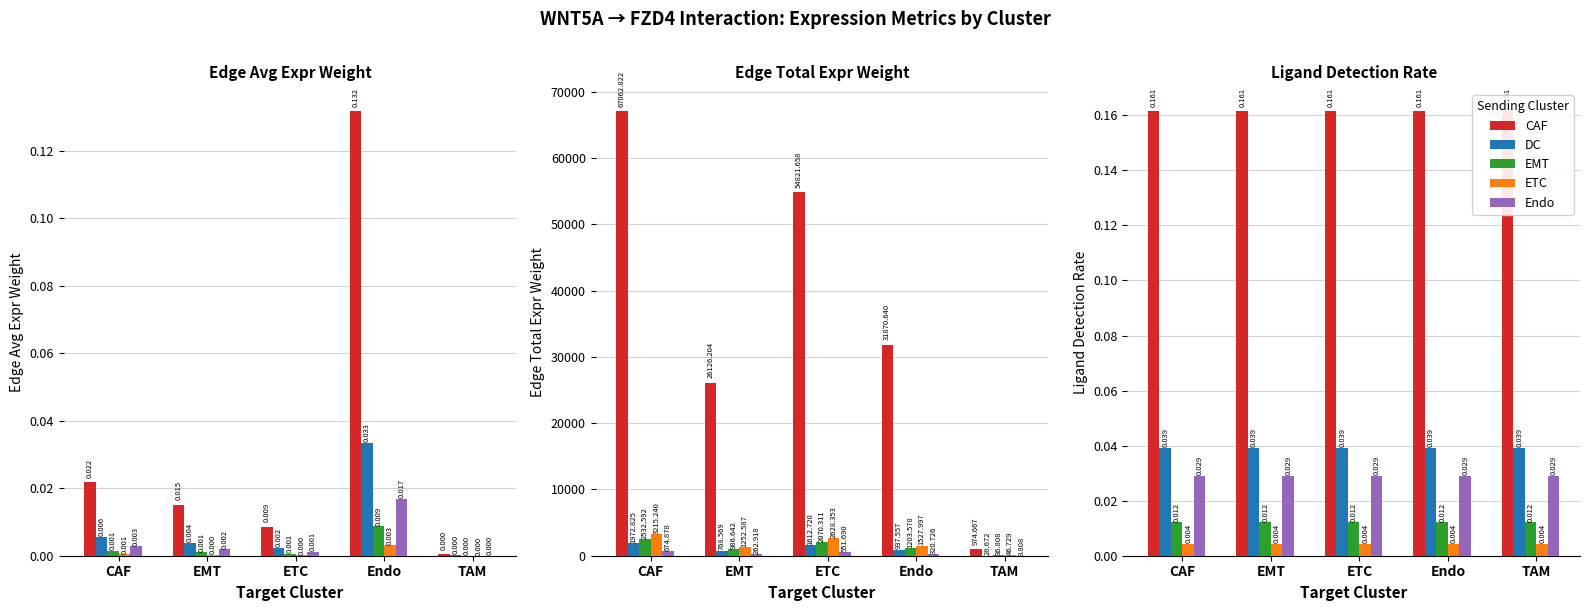

Is it true that DC equals 0.0 at ETC?

False